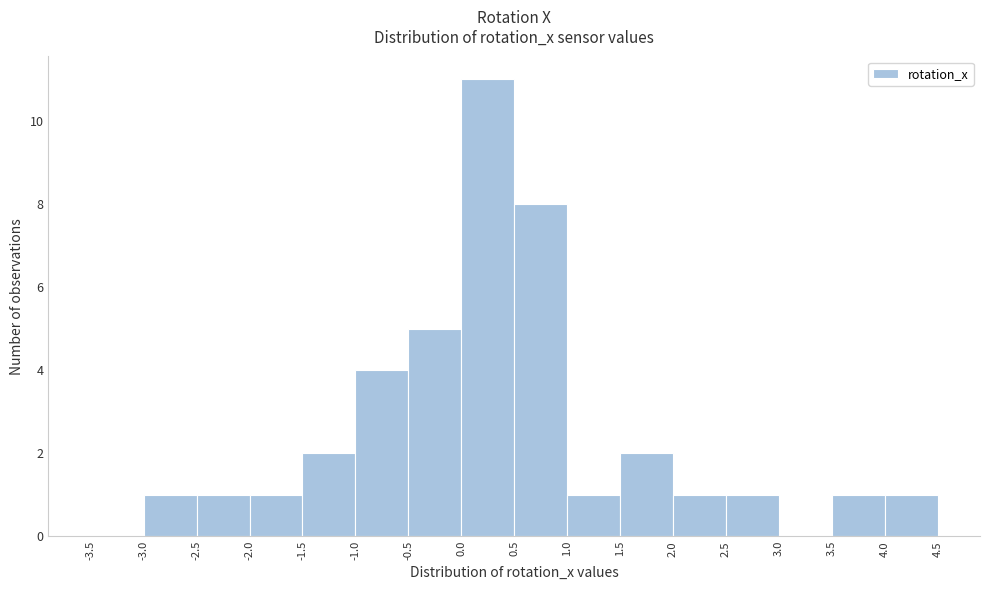

Reading left to right, transcribe this chart: for each bar, give the range it covers on the x-axis and its height. The values are not printed on the chart, so give them approximately, as read against the axis.

-3.5 to -3.0: 0
-3.0 to -2.5: 1
-2.5 to -2.0: 1
-2.0 to -1.5: 1
-1.5 to -1.0: 2
-1.0 to -0.5: 4
-0.5 to 0.0: 5
0.0 to 0.5: 11
0.5 to 1.0: 8
1.0 to 1.5: 1
1.5 to 2.0: 2
2.0 to 2.5: 1
2.5 to 3.0: 1
3.0 to 3.5: 0
3.5 to 4.0: 1
4.0 to 4.5: 1